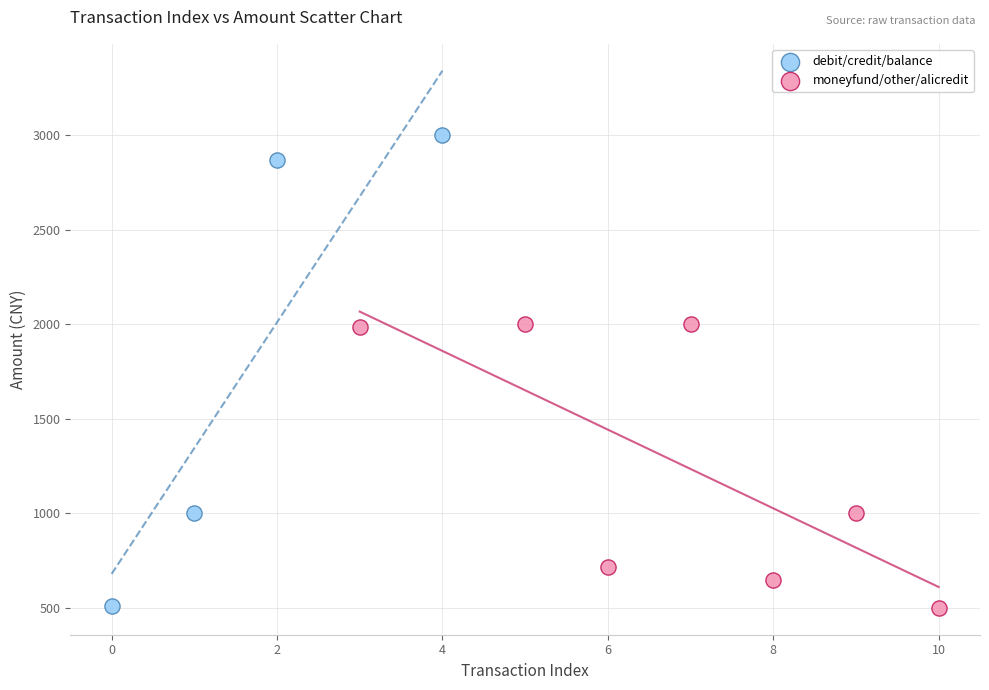

Which series has the widest spread of Y values?

debit/credit/balance